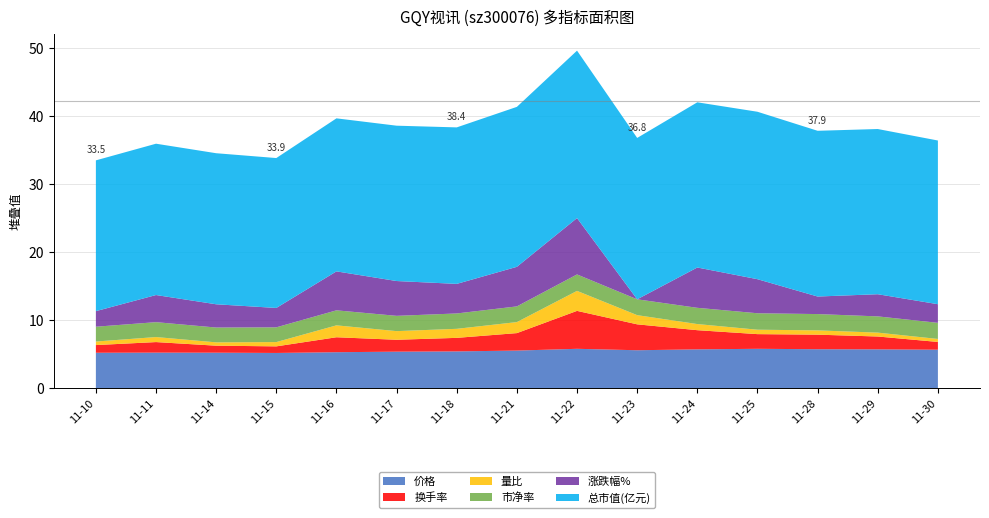

Reading right to left, extract all data points from this chart.

价格: 2022-11-30=5.7	2022-11-29=5.7	2022-11-28=5.8	2022-11-25=5.8	2022-11-24=5.7	2022-11-23=5.6	2022-11-22=5.8	2022-11-21=5.5	2022-11-18=5.4	2022-11-17=5.4	2022-11-16=5.3	2022-11-15=5.2	2022-11-14=5.2	2022-11-11=5.2	2022-11-10=5.2
换手率: 2022-11-30=1.1	2022-11-29=1.9	2022-11-28=2.1	2022-11-25=2.2	2022-11-24=2.8	2022-11-23=3.8	2022-11-22=5.6	2022-11-21=2.6	2022-11-18=2.0	2022-11-17=1.8	2022-11-16=2.2	2022-11-15=1.0	2022-11-14=1.0	2022-11-11=1.6	2022-11-10=1.1
量比: 2022-11-30=0.4	2022-11-29=0.6	2022-11-28=0.6	2022-11-25=0.7	2022-11-24=0.9	2022-11-23=1.4	2022-11-22=2.9	2022-11-21=1.6	2022-11-18=1.3	2022-11-17=1.3	2022-11-16=1.8	2022-11-15=0.6	2022-11-14=0.5	2022-11-11=0.7	2022-11-10=0.5
市净率: 2022-11-30=2.4	2022-11-29=2.4	2022-11-28=2.4	2022-11-25=2.4	2022-11-24=2.4	2022-11-23=2.3	2022-11-22=2.4	2022-11-21=2.3	2022-11-18=2.3	2022-11-17=2.2	2022-11-16=2.2	2022-11-15=2.2	2022-11-14=2.2	2022-11-11=2.2	2022-11-10=2.2
涨跌幅%: 2022-11-30=-0.9	2022-11-29=-0.3	2022-11-28=-1.0	2022-11-25=1.4	2022-11-24=2.3	2022-11-23=-3.6	2022-11-22=4.7	2022-11-21=2.2	2022-11-18=0.7	2022-11-17=1.5	2022-11-16=2.1	2022-11-15=-0.8	2022-11-14=-0.2	2022-11-11=0.4	2022-11-10=-1.3
总市值(亿元): 2022-11-30=24.1	2022-11-29=24.3	2022-11-28=24.4	2022-11-25=24.6	2022-11-24=24.3	2022-11-23=23.7	2022-11-22=24.6	2022-11-21=23.5	2022-11-18=23.0	2022-11-17=22.9	2022-11-16=22.5	2022-11-15=22.1	2022-11-14=22.2	2022-11-11=22.3	2022-11-10=22.2